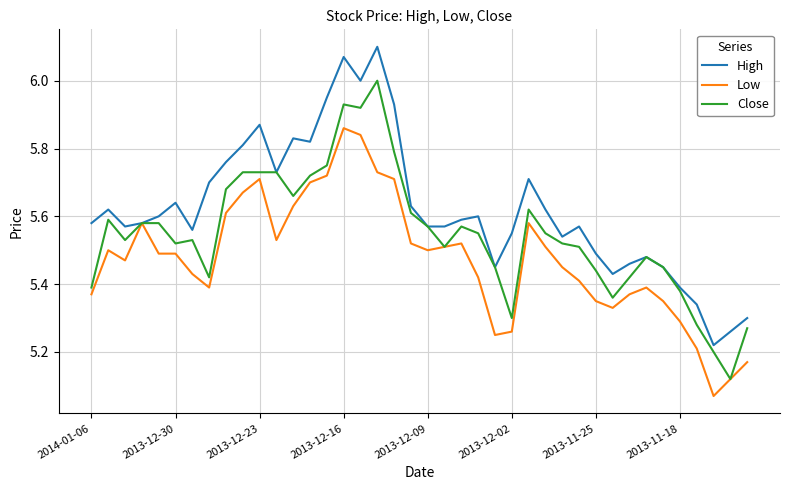

Rank the series by their average value, from highest to lowest.

High, Close, Low